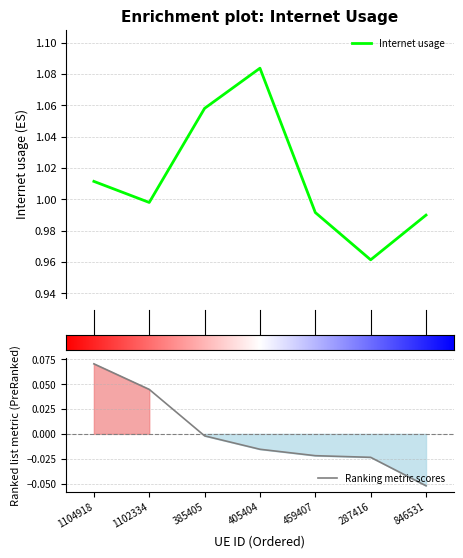

What is the sum of all Internet usage values?

7.1